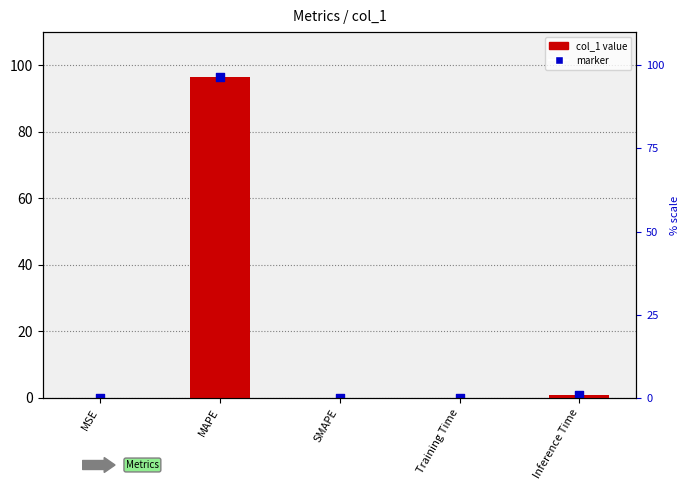

Which series has the largest Y range (max minus min)?

col_1 value